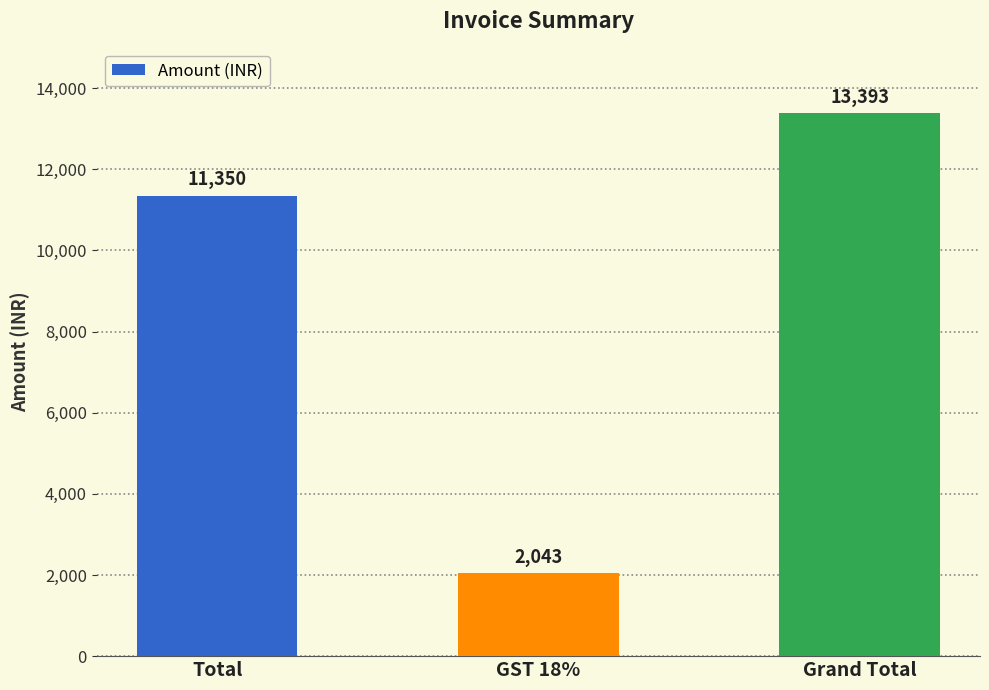

What is the value of the 2nd bar from the left?

2043